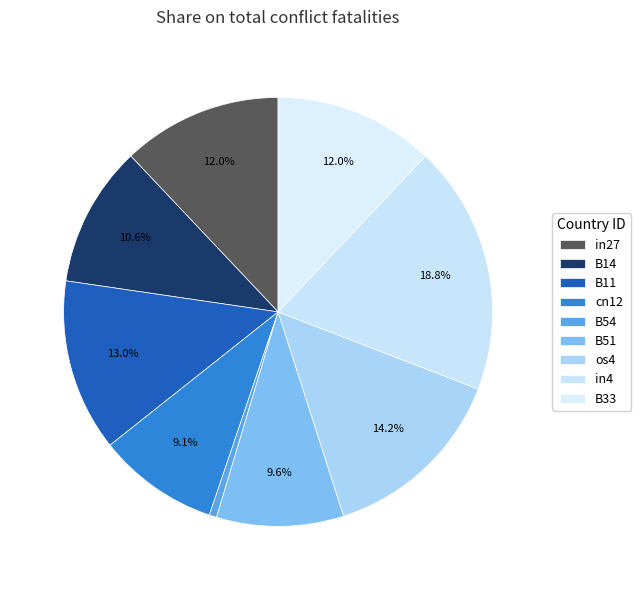

How many slices are in this pie chart?

9